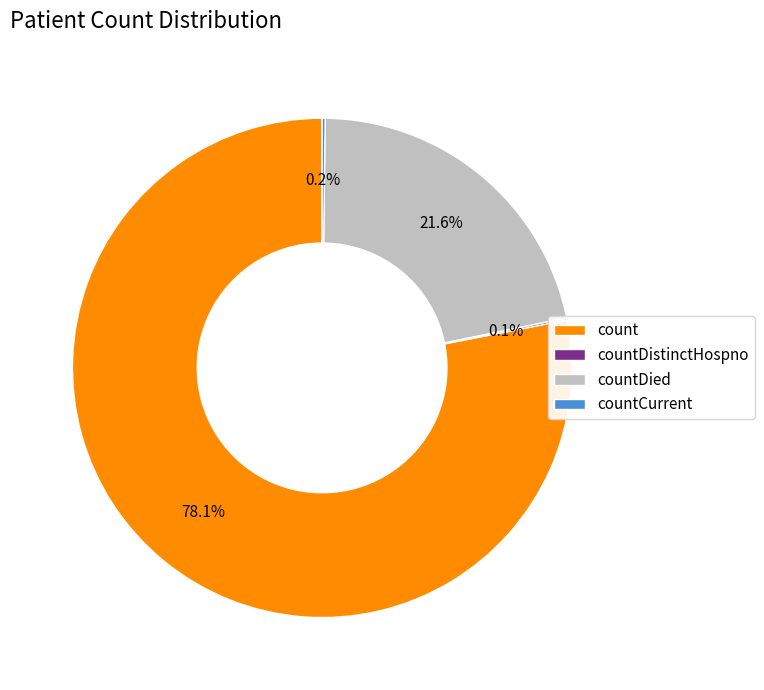

Which category has the biggest portion of the pie?

count